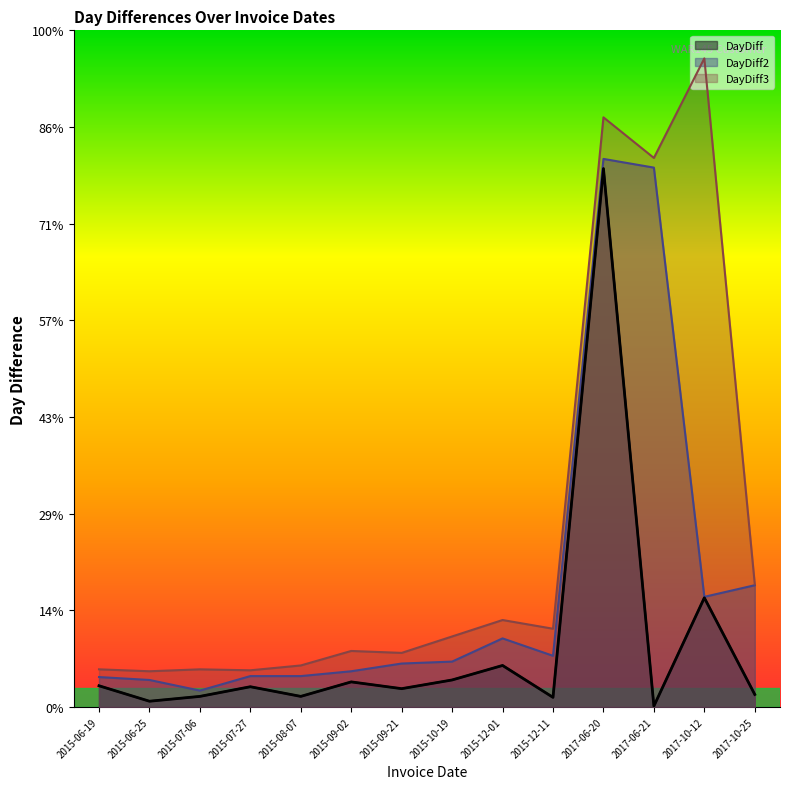

What is the difference between the maximum and minimum values in the DayDiff series?

556